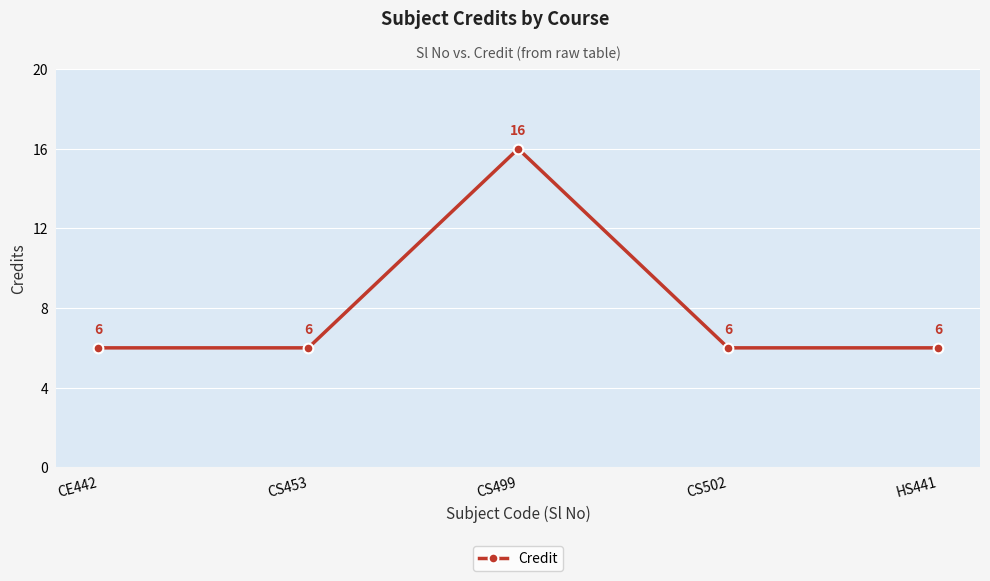

Is it true that the value at CE442 is 10?

False